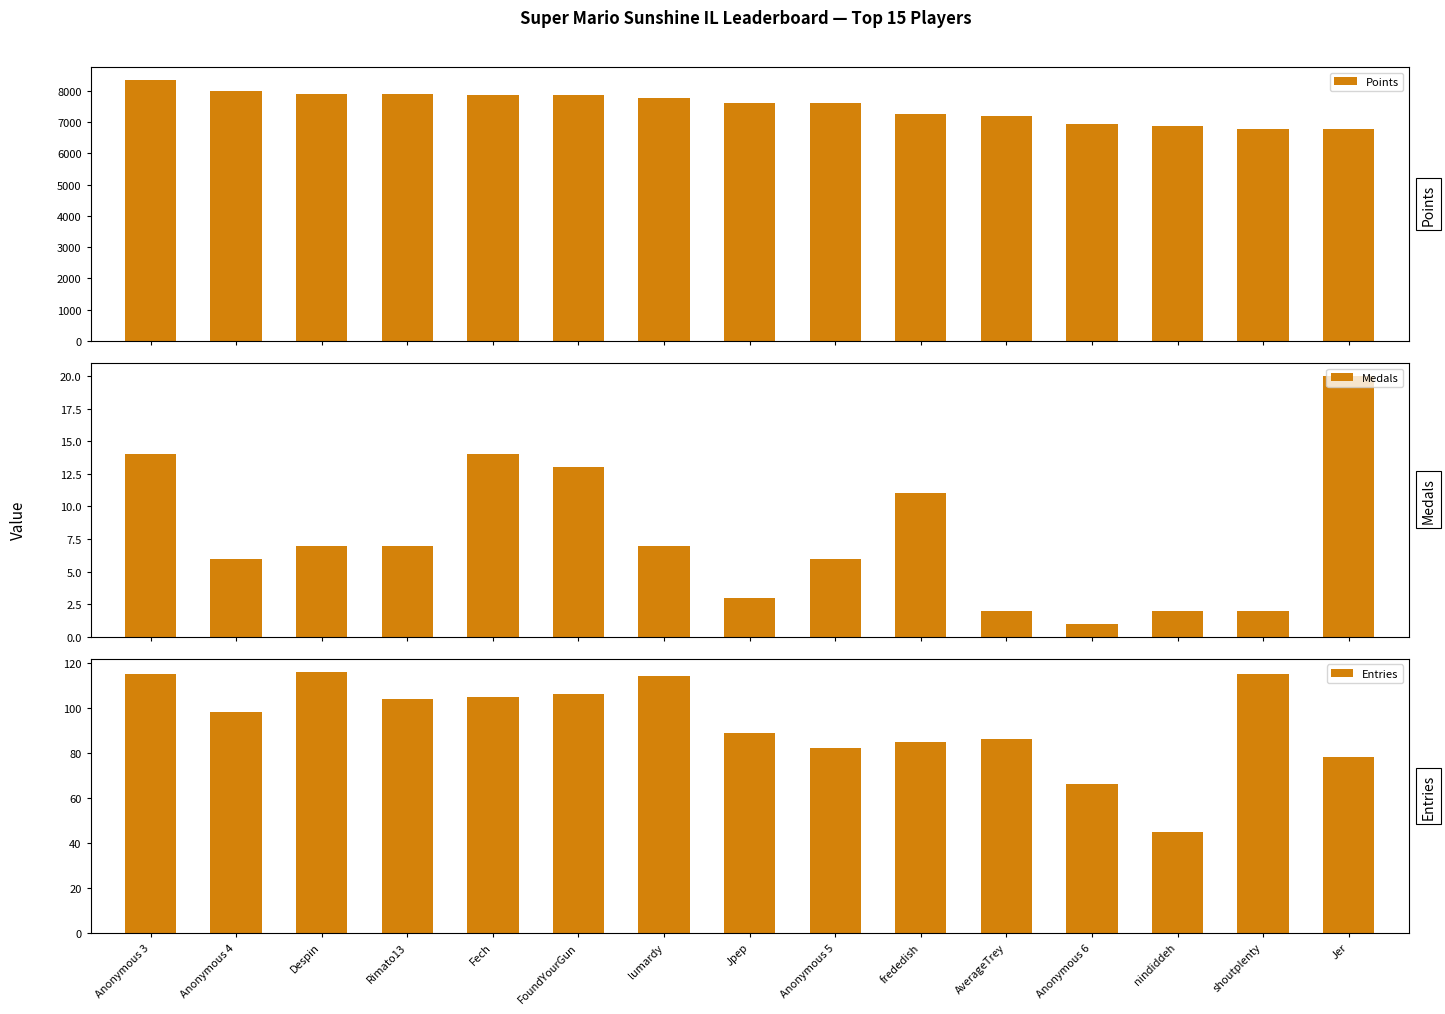

Which label corresponds to the largest value in the chart?

Anonymous 3